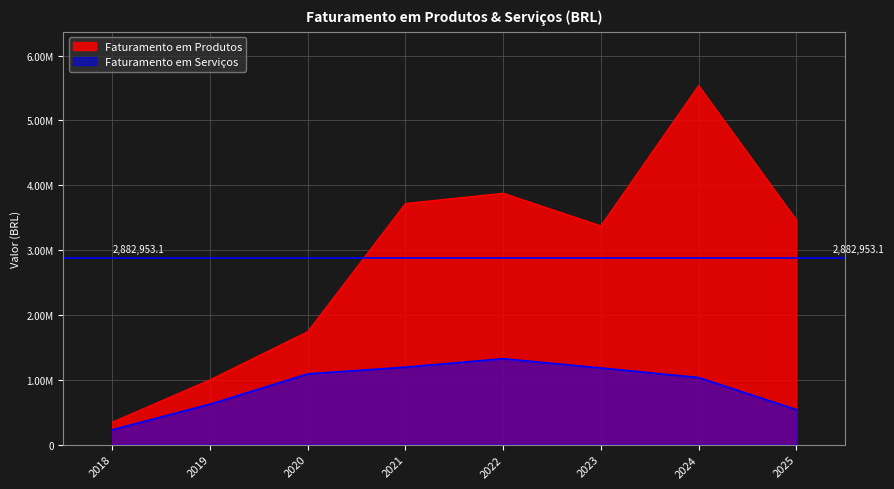

What is the spread (max minus min) of values at 2023?

2192266.9